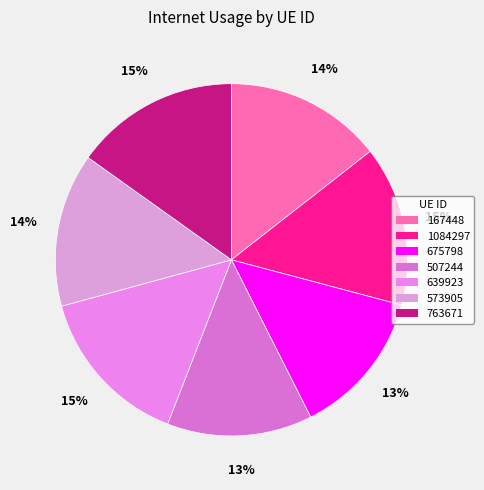

How many segments does this pie chart have?

7